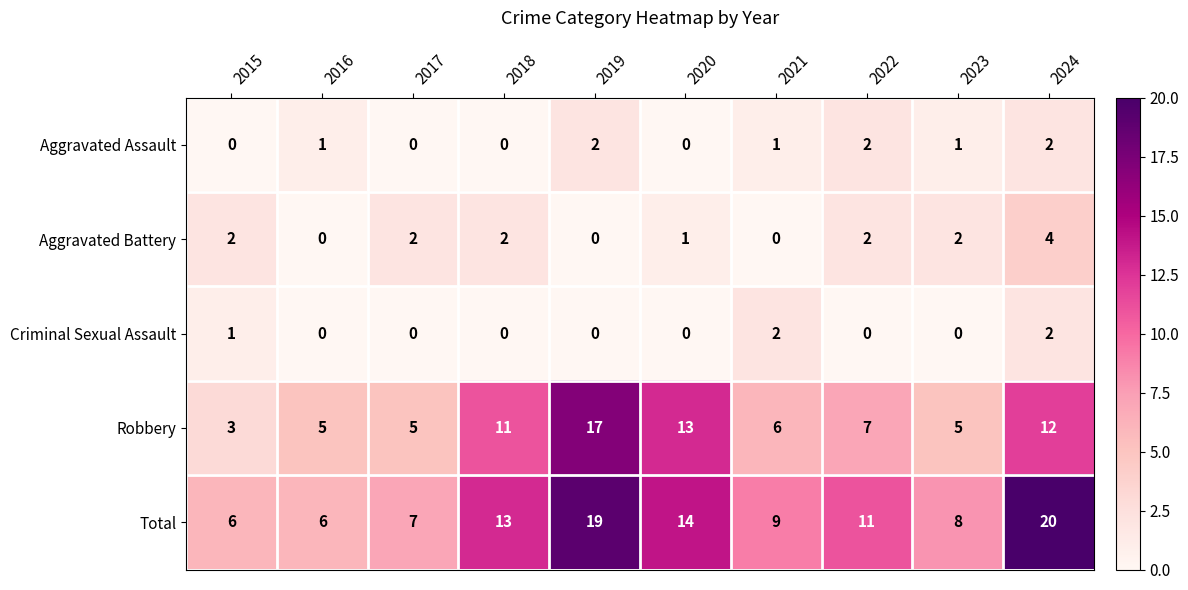

True or false: Aggravated Assault has a value of 2 at 2024.

True